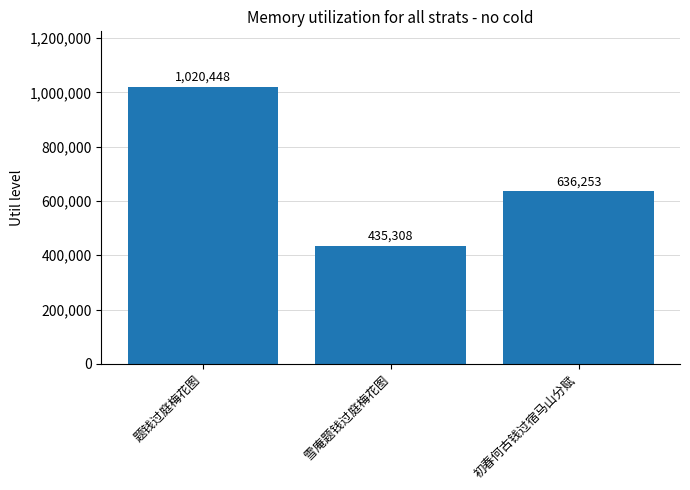

Rank the categories by value from lowest to highest.

雪庵题钱过庭梅花图, 初春何古钱过宿马山分赋, 题钱过庭梅花图